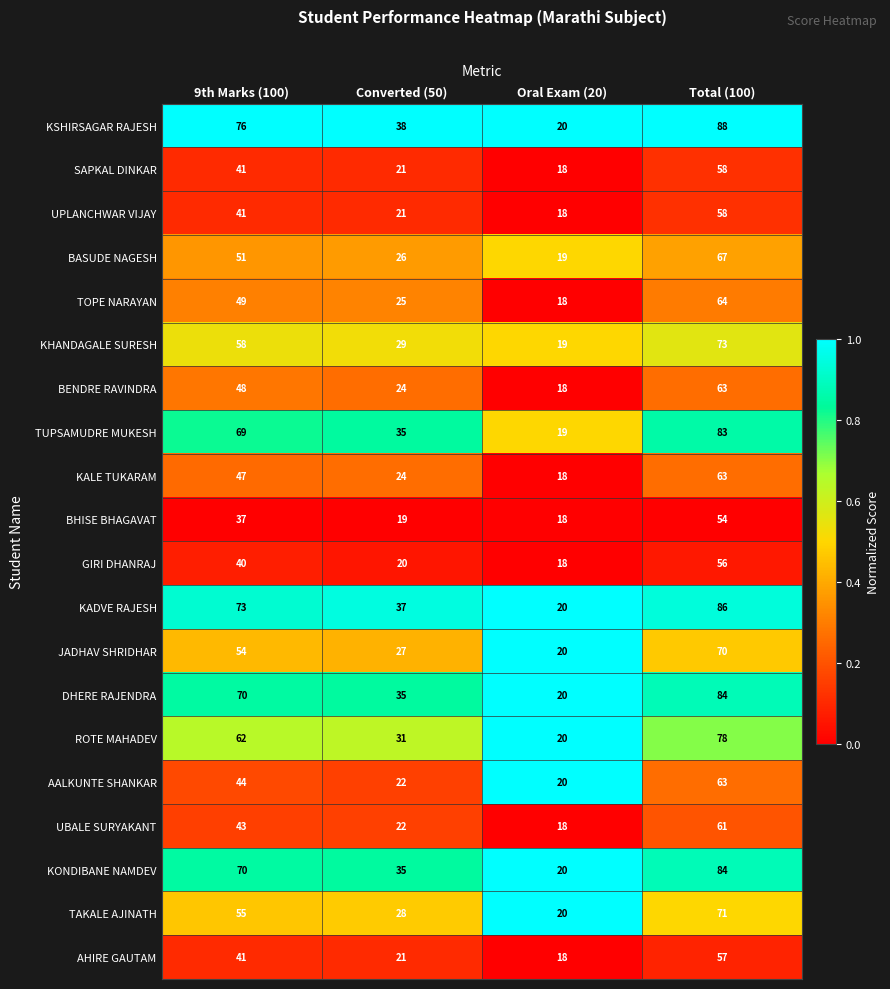

Which series has the largest total across all categories?

KSHIRSAGAR RAJESH